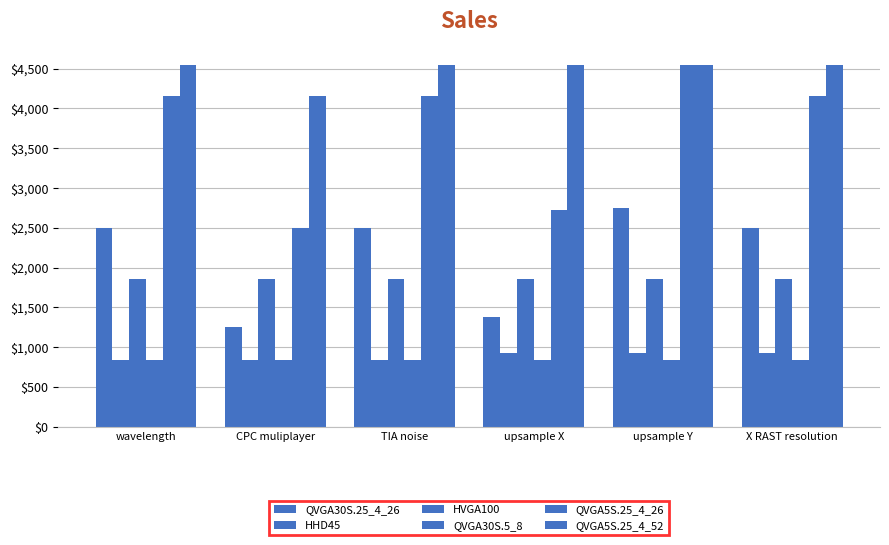

Count the number of data series in this chart.

6